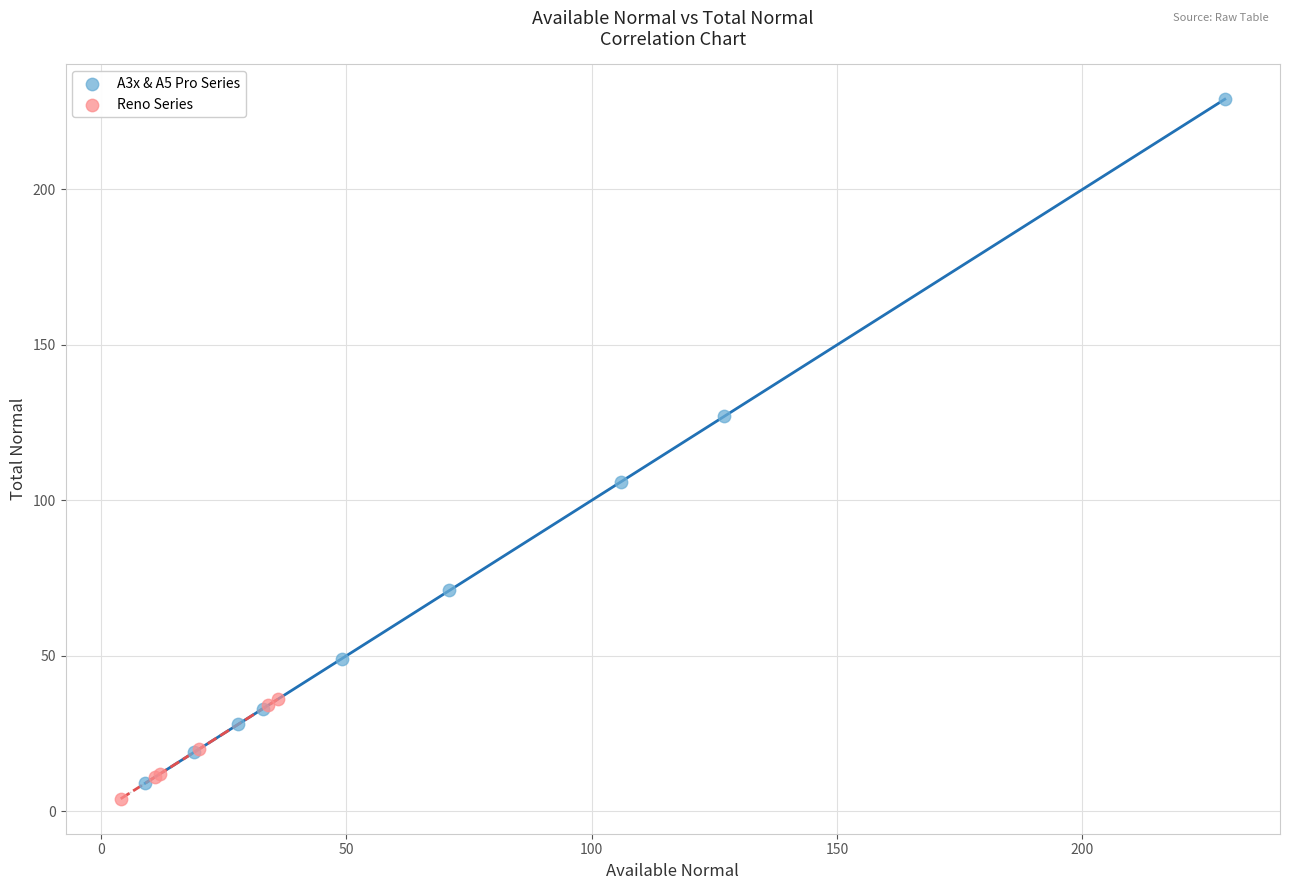

Which series has the widest spread of Y values?

A3x & A5 Pro Series